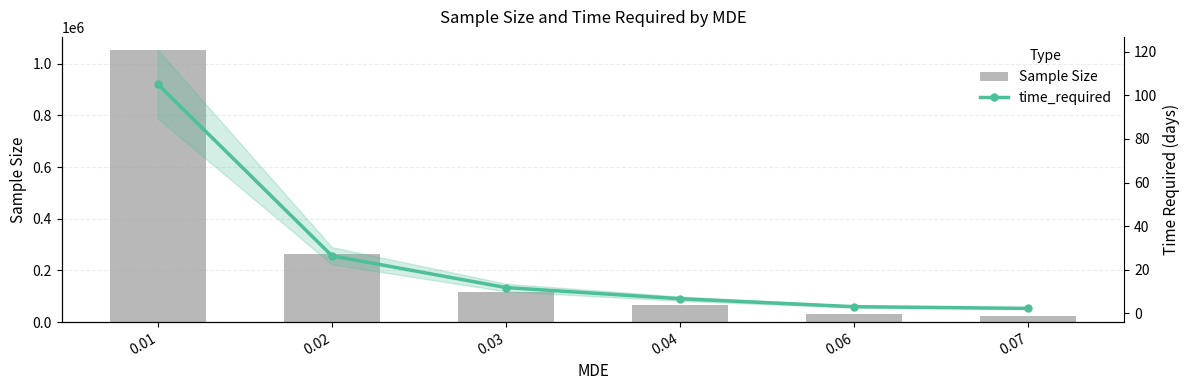

Rank the series at 0.04 from lowest to highest value.

time_required, Sample Size